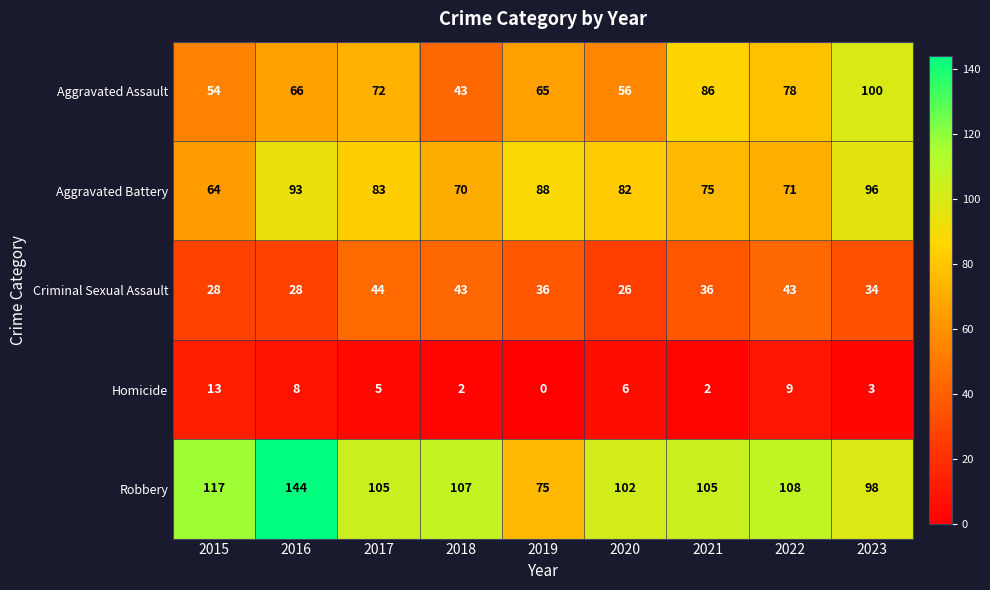

What is the average value of the Robbery series?

107